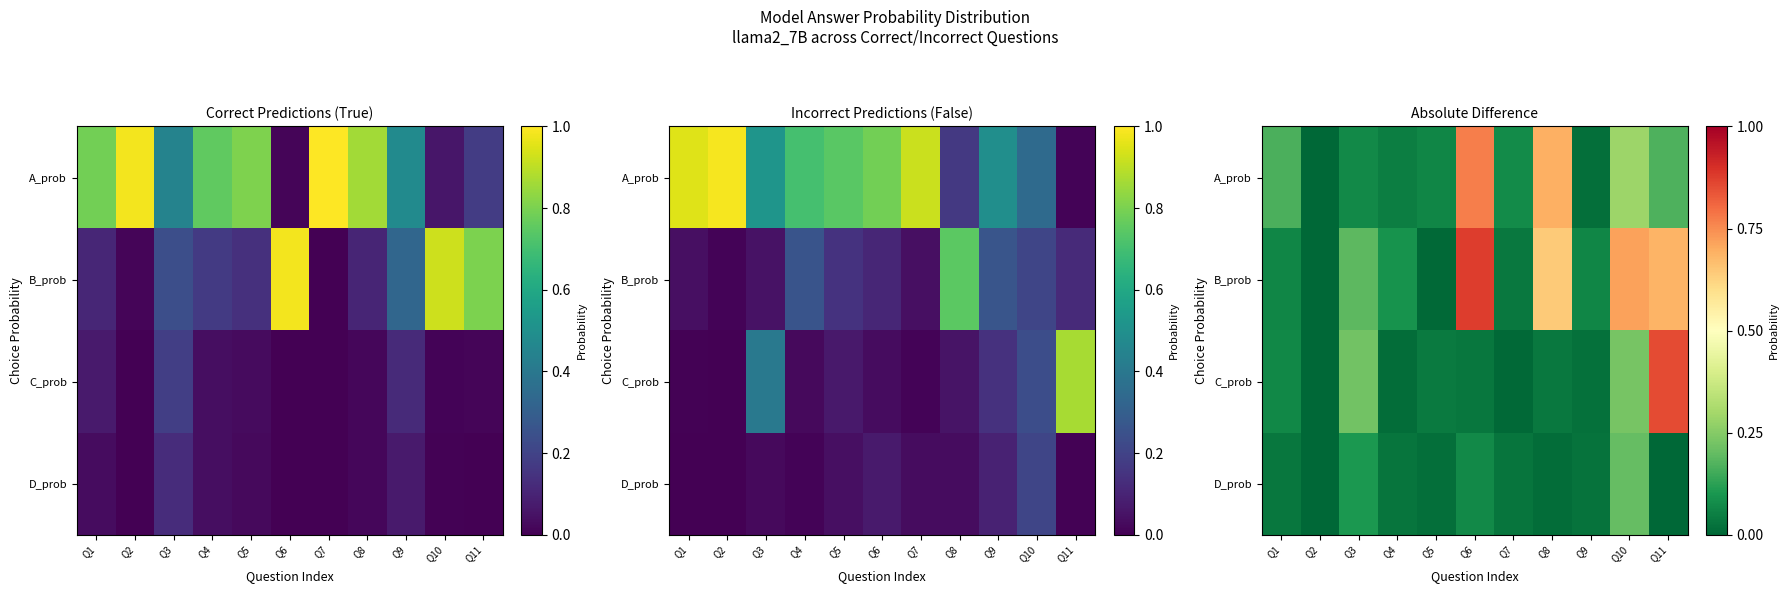

Which series has the largest total across all categories?

B_prob